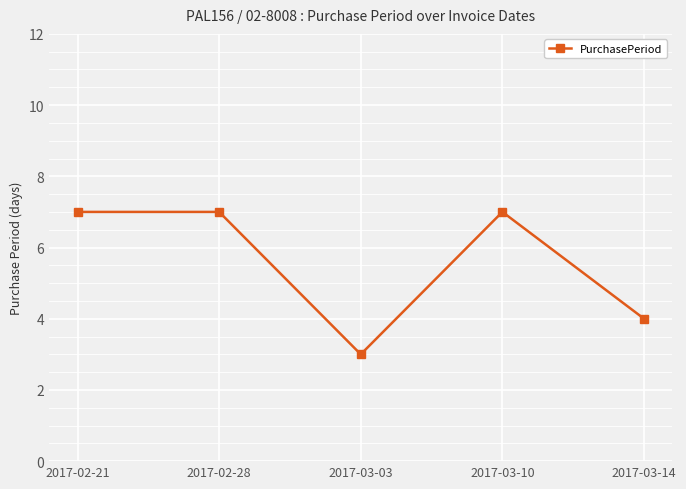

The chart shows a value of 1 at 2017-03-14. True or false?

False